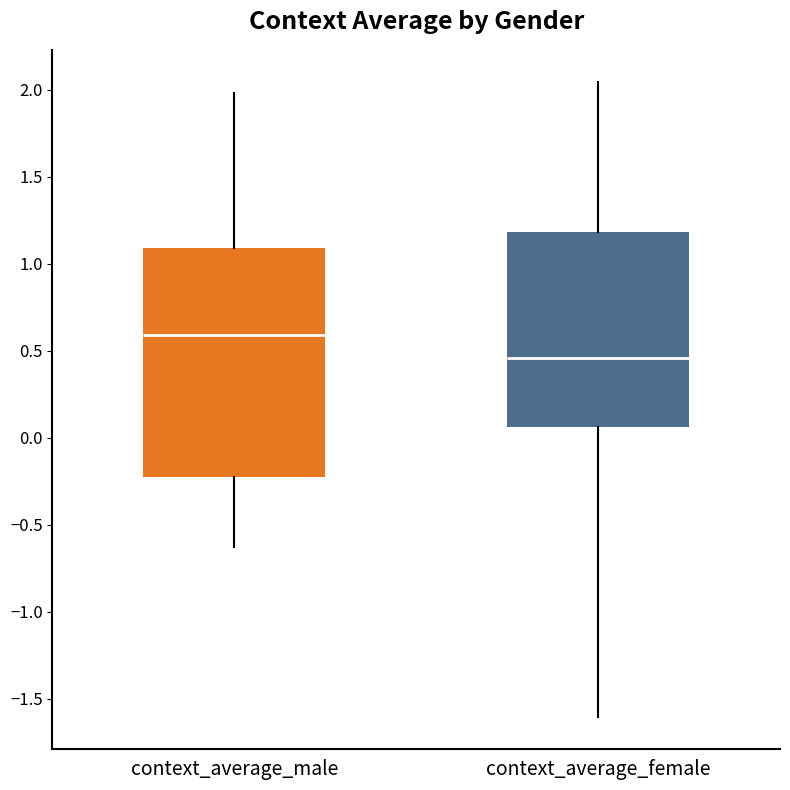

Reading left to right, read every box against the y-axis: the position of its median line, the range the box covers, and the ends of its whiskers. The values are not printed on the chart, so give them approximately, as read against the axis.

context_average_male: median 0.60, box -0.25 to 1.10, whiskers -0.65 to 2.00
context_average_female: median 0.45, box 0.05 to 1.20, whiskers -1.60 to 2.05